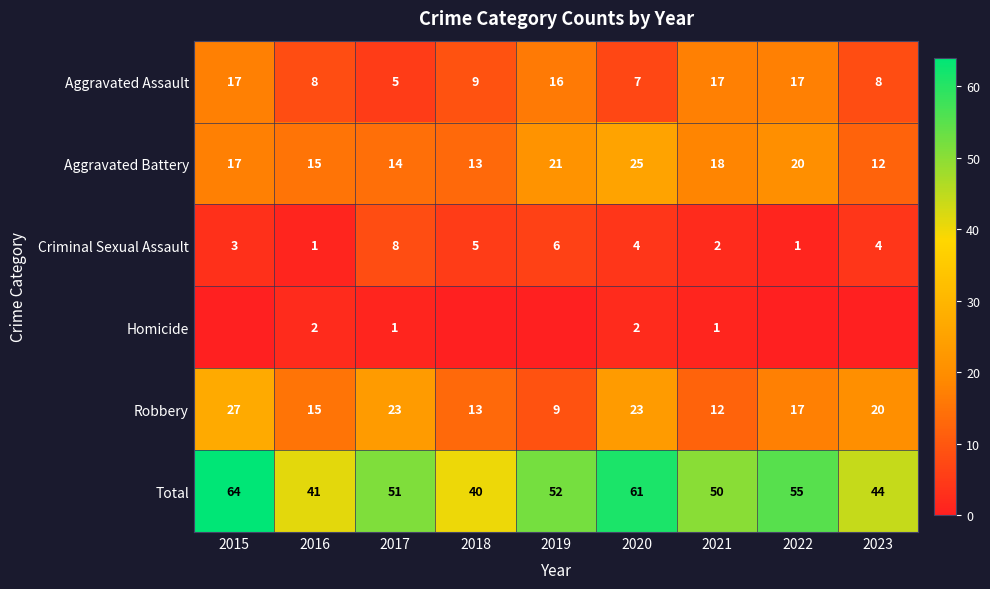

What is the difference between the maximum and second lowest values in the Aggravated Battery series?

12